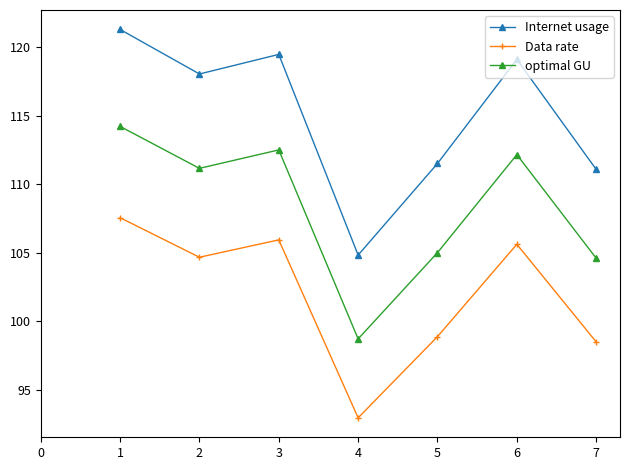

True or false: Data rate and Internet usage cross at least once.

False